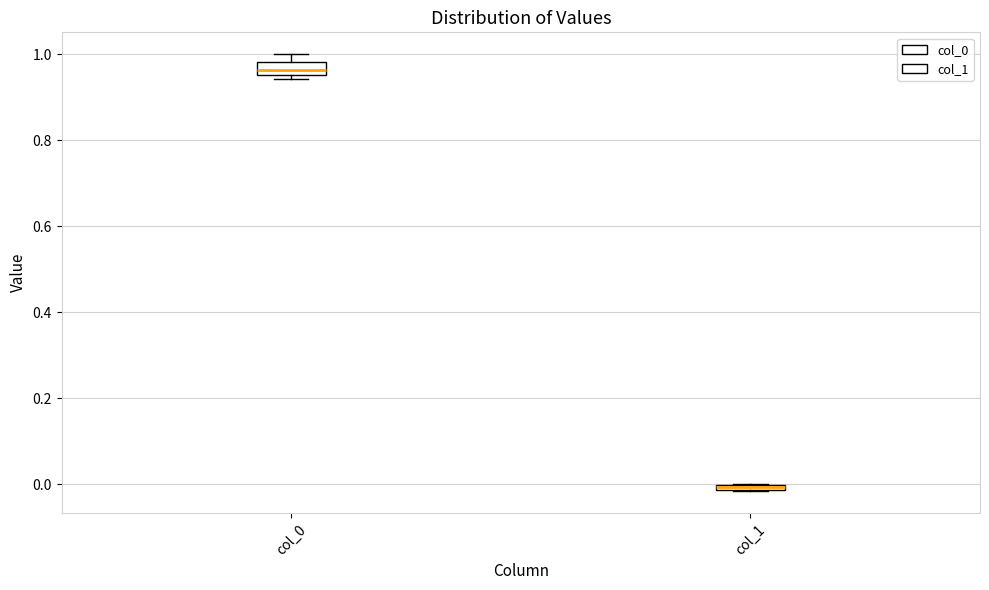

Where is the upper edge of the box for col_0 on the y-axis? The values are not printed on the chart, so give them approximately, as read against the axis.

0.98